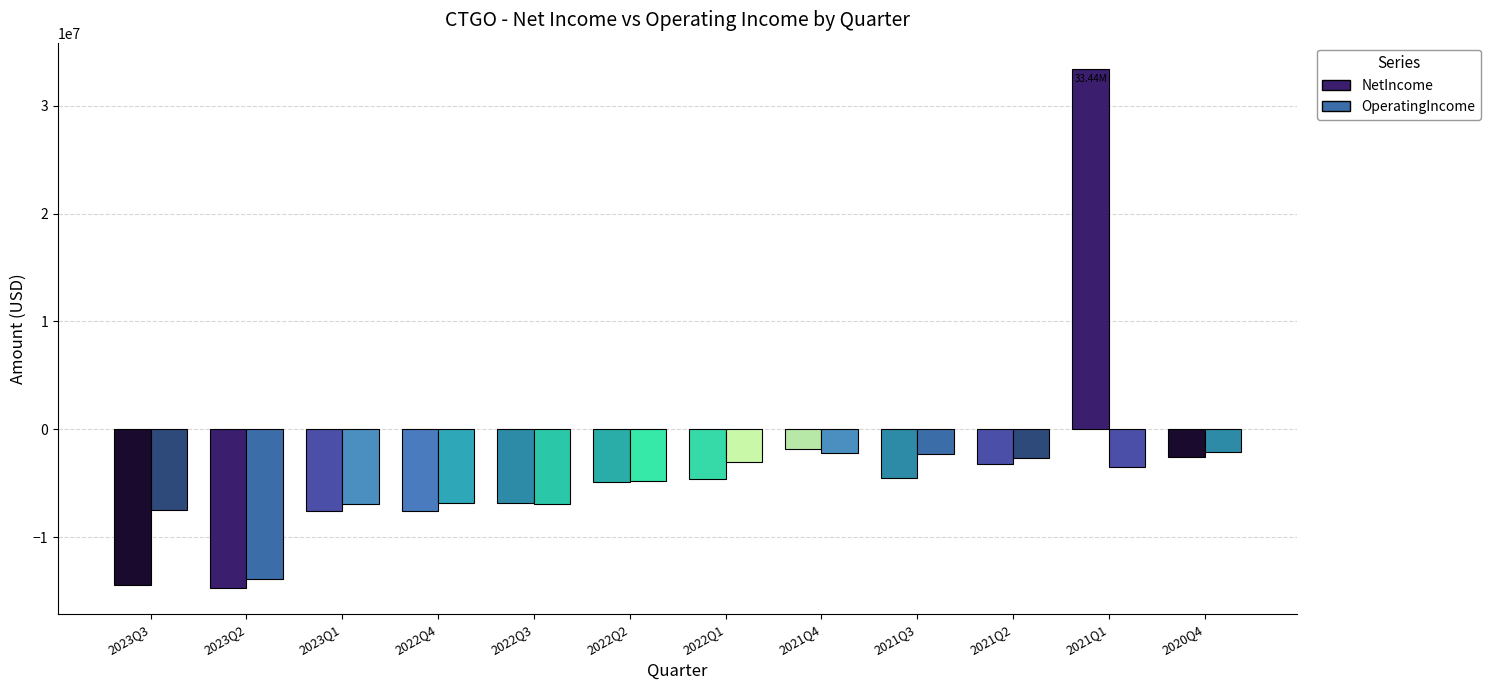

At which category is the sum across all series the highest?

2021Q1